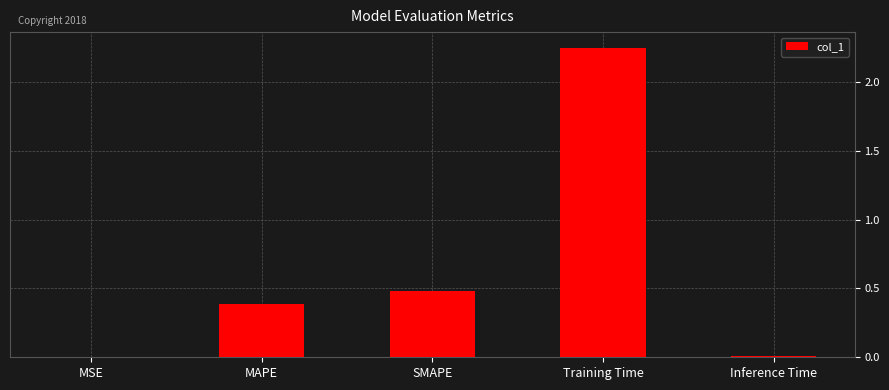

At which category does the chart reach its peak across all series?

Training Time